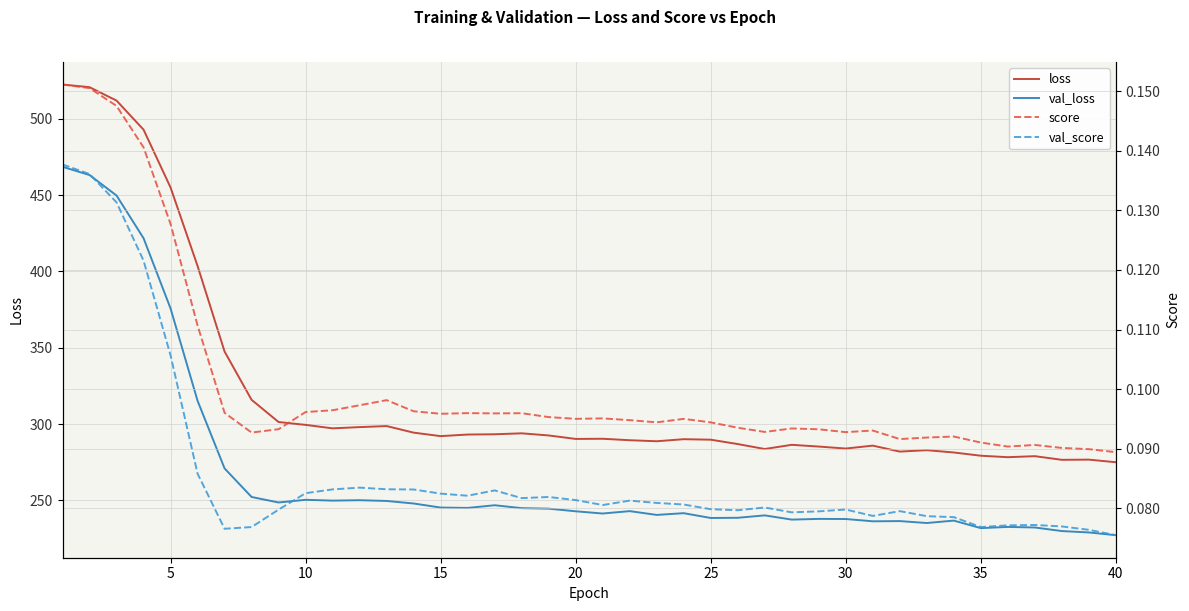

Count the val_score values in the range 0 to 1.

40